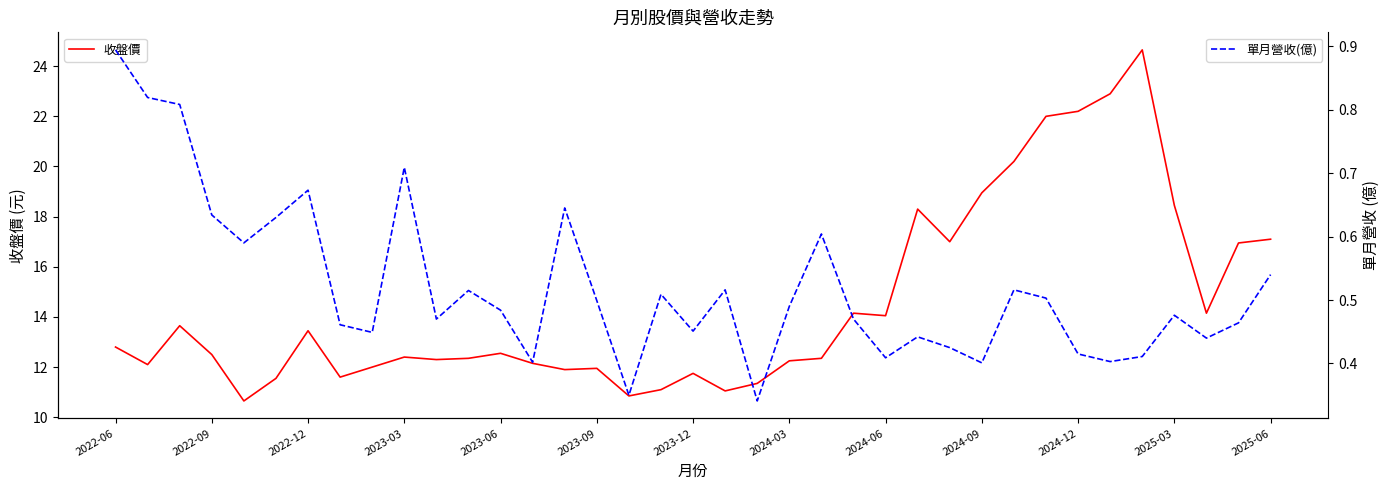

Does the chart have visible grid lines?

No